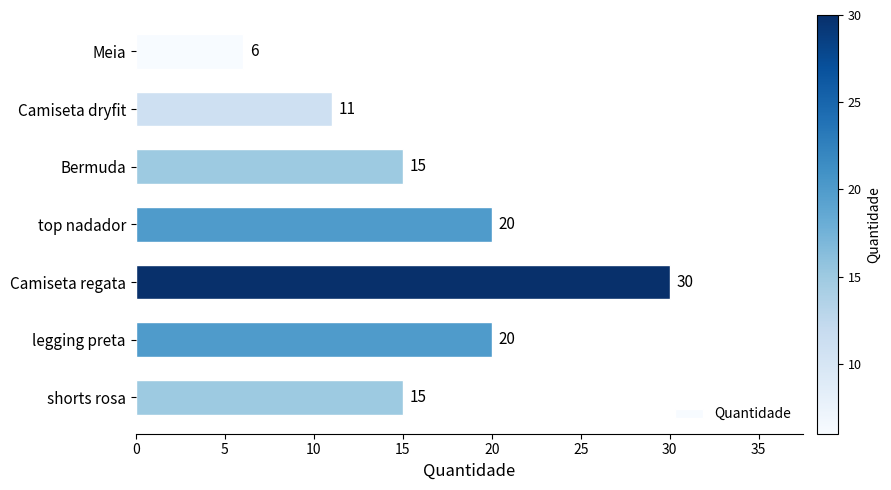

How many data points does each series have?

7